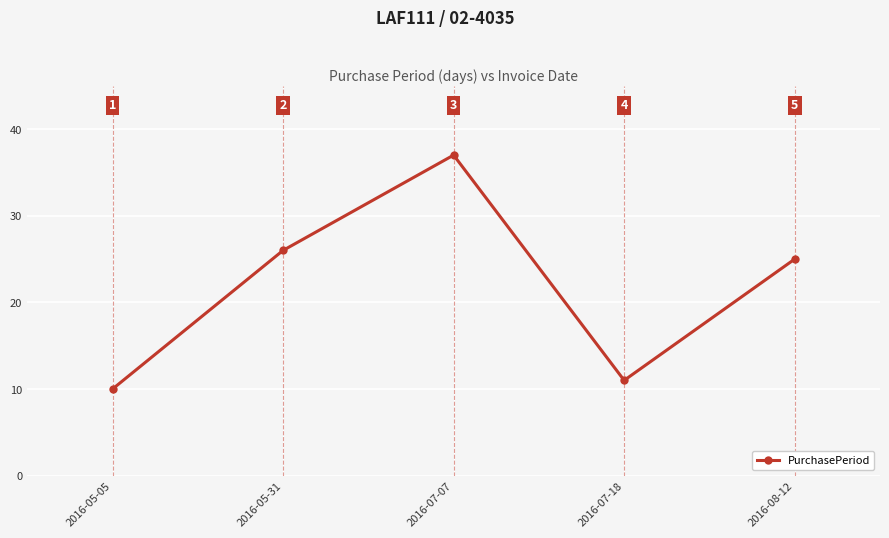

Which label corresponds to the largest value in the chart?

2016-07-07